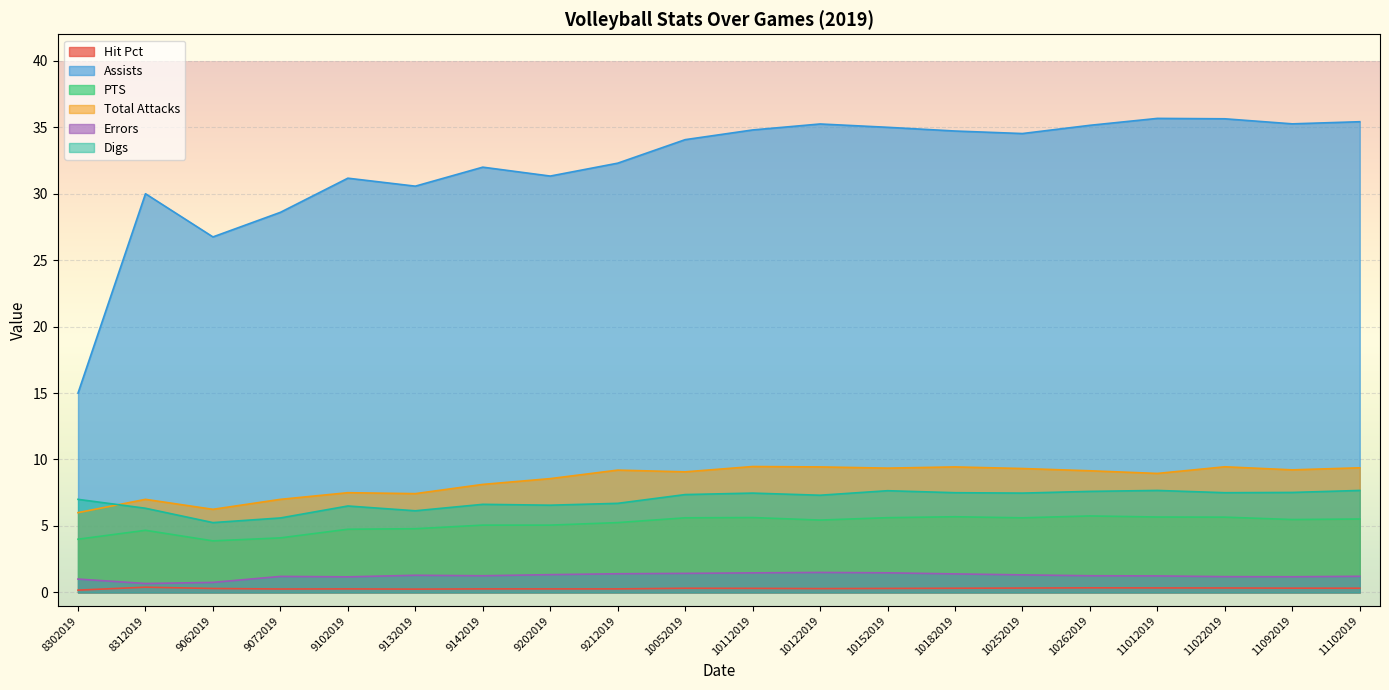

Which category has the highest value across all series?

11012019